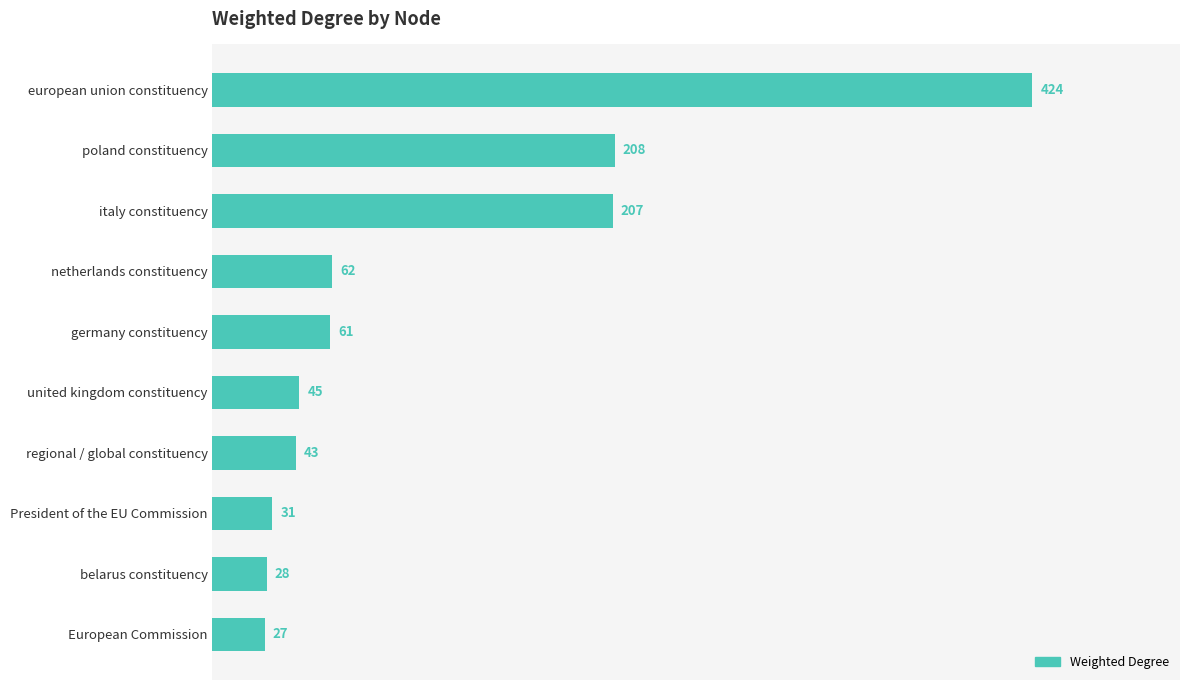

How many categories are shown in the chart?

10